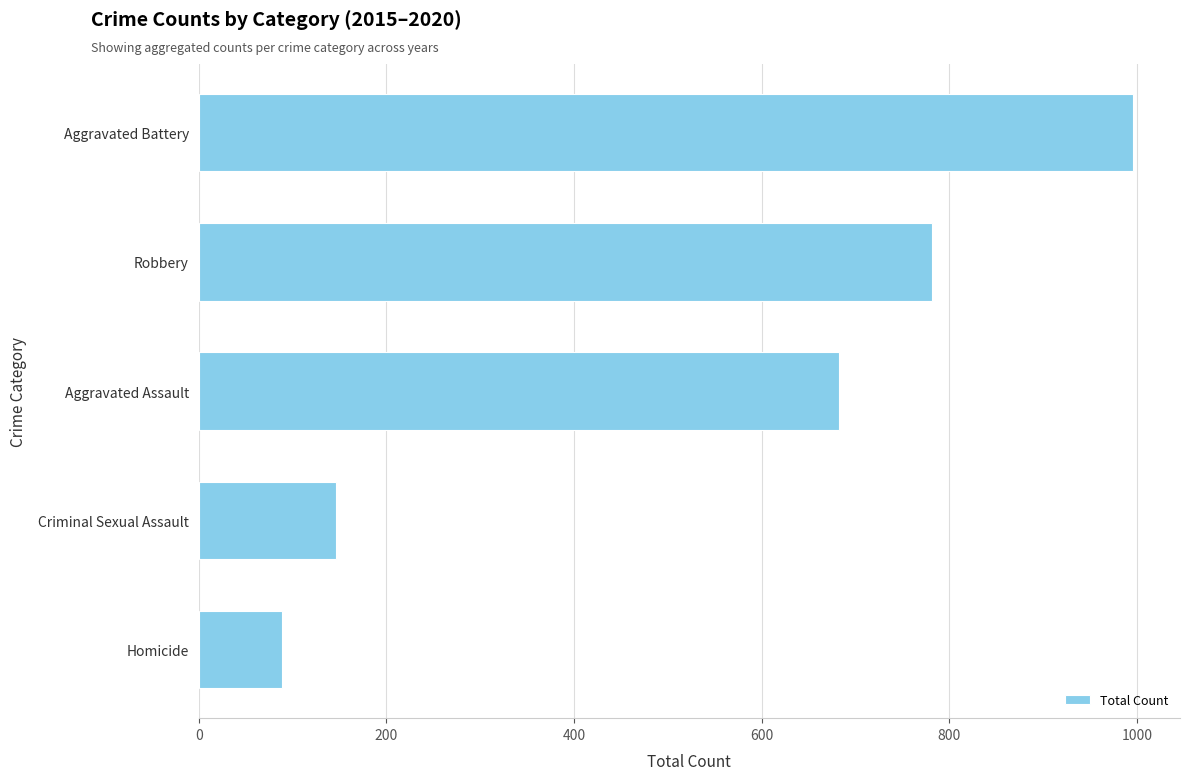

At which label is the value closest to 542?

Aggravated Assault